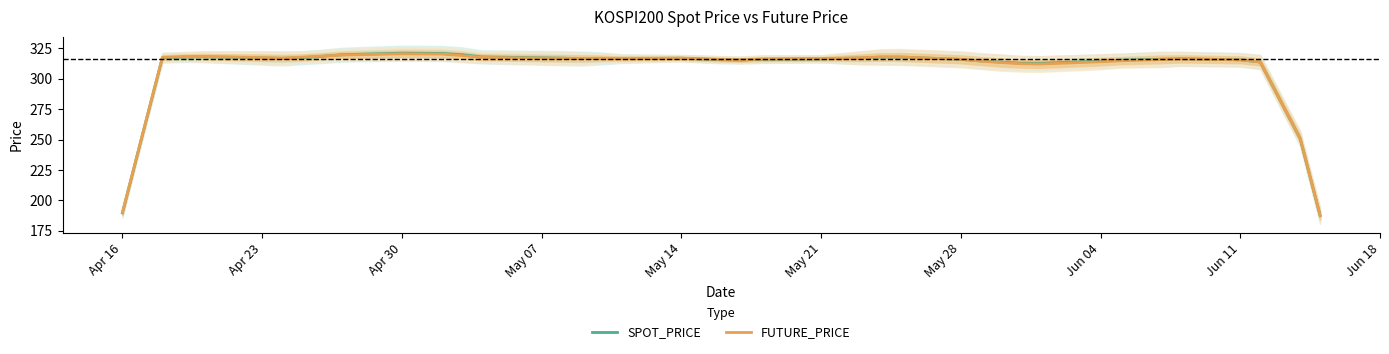

Rank the series by their maximum value, from lowest to highest.

FUTURE_PRICE, SPOT_PRICE